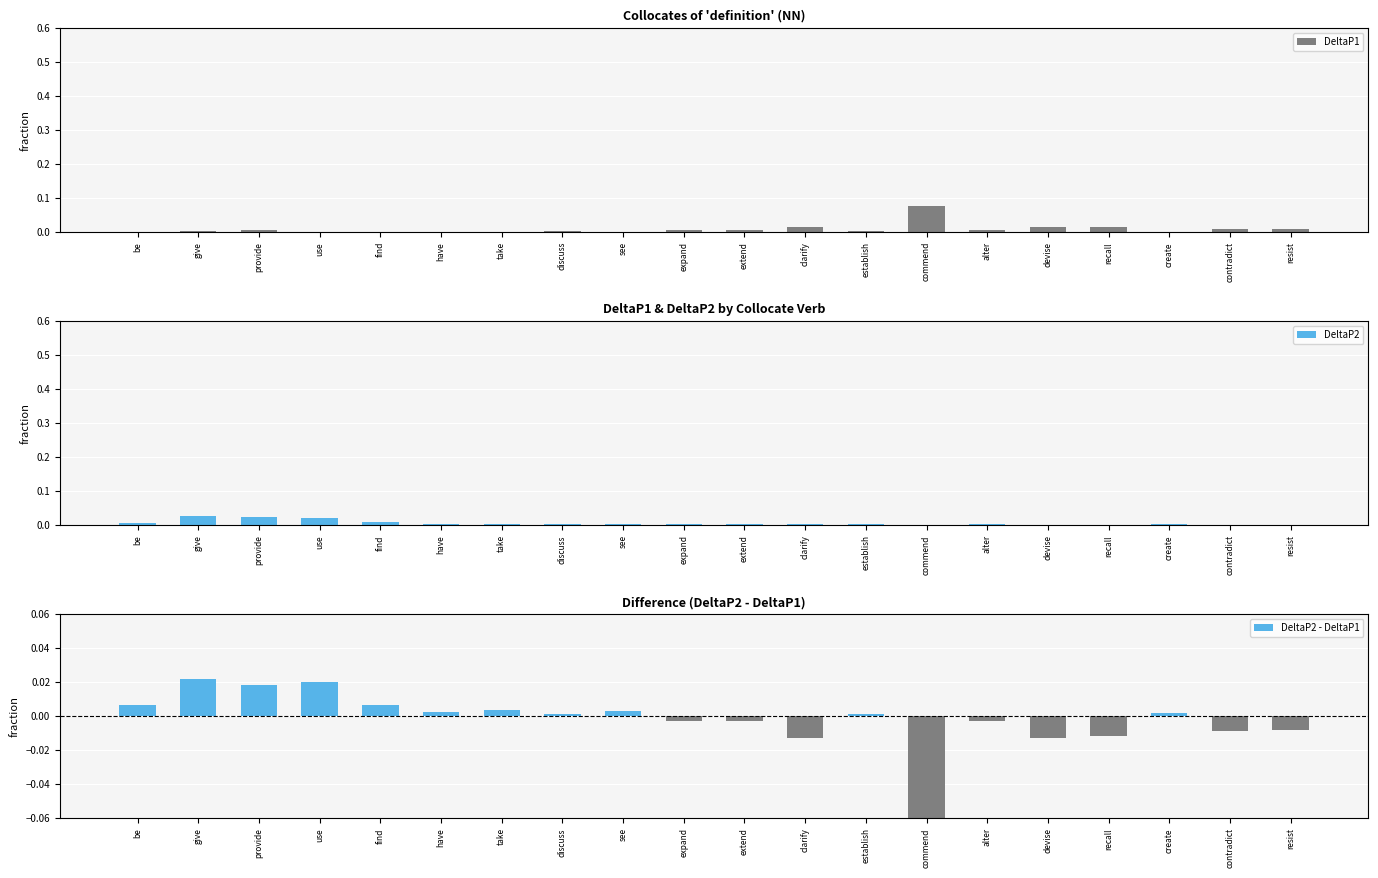

Rank the categories by DeltaP1 value from lowest to highest.

be, have, see, take, create, find, use, establish, discuss, give, provide, alter, extend, expand, resist, contradict, recall, devise, clarify, commend